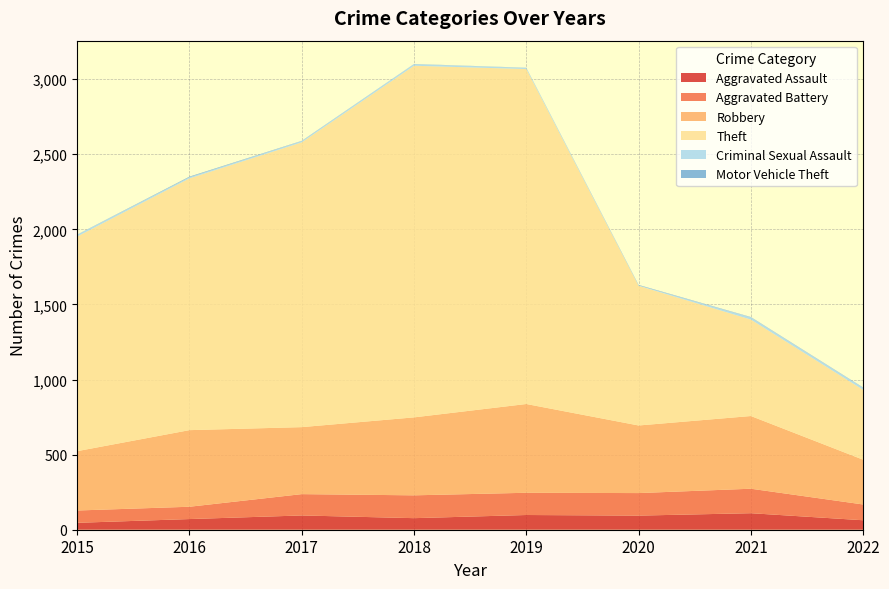

Reading left to right, extract all data points from this chart.

Aggravated Assault: 2015=46	2016=71	2017=95	2018=77	2019=98	2020=94	2021=110	2022=63
Aggravated Battery: 2015=82	2016=82	2017=142	2018=152	2019=148	2020=150	2021=163	2022=105
Robbery: 2015=395	2016=510	2017=446	2018=519	2019=591	2020=450	2021=484	2022=298
Theft: 2015=1429	2016=1676	2017=1896	2018=2341	2019=2230	2020=930	2021=642	2022=465
Criminal Sexual Assault: 2015=12	2016=8	2017=8	2018=11	2019=8	2020=3	2021=15	2022=14
Motor Vehicle Theft: 2015=1	2016=4	2017=2	2018=1	2019=1	2020=3	2021=2	2022=2